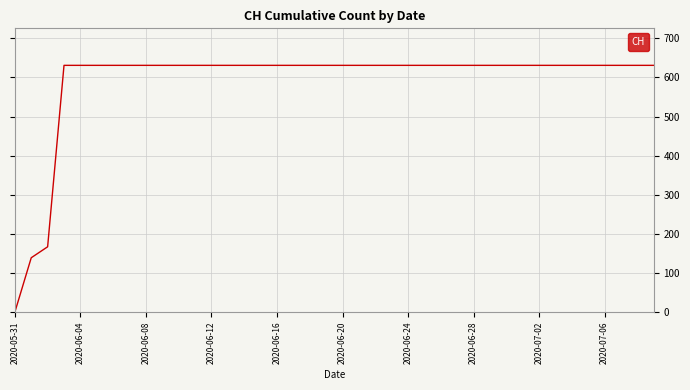

What is the average value?

591